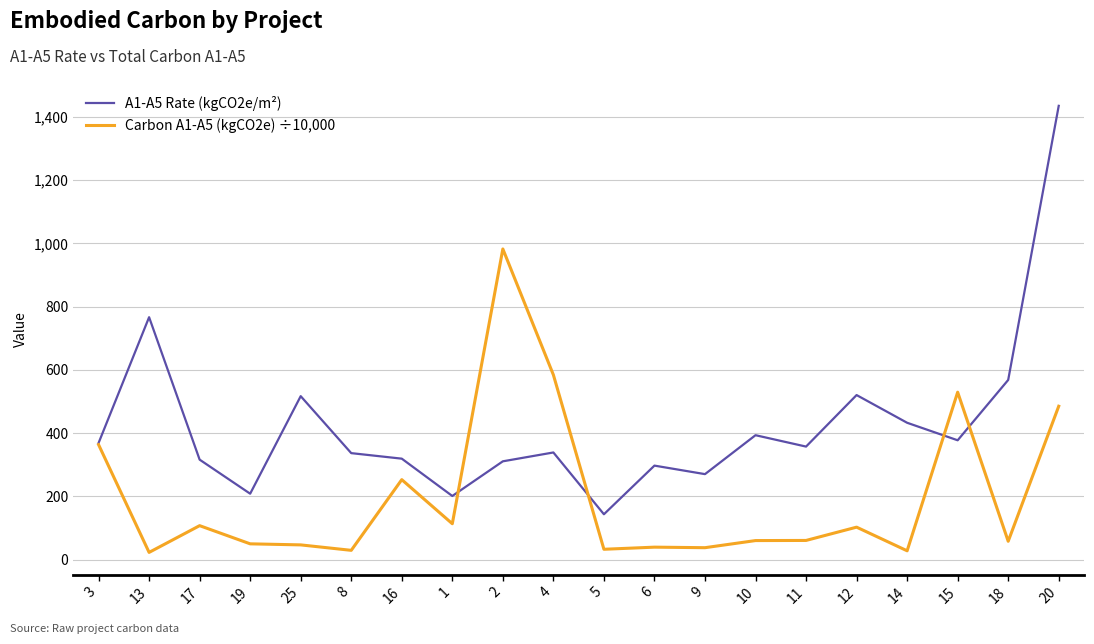

Is it true that Carbon A1-A5 (kgCO2e) ÷10,000 equals 60.8 at 11?

True